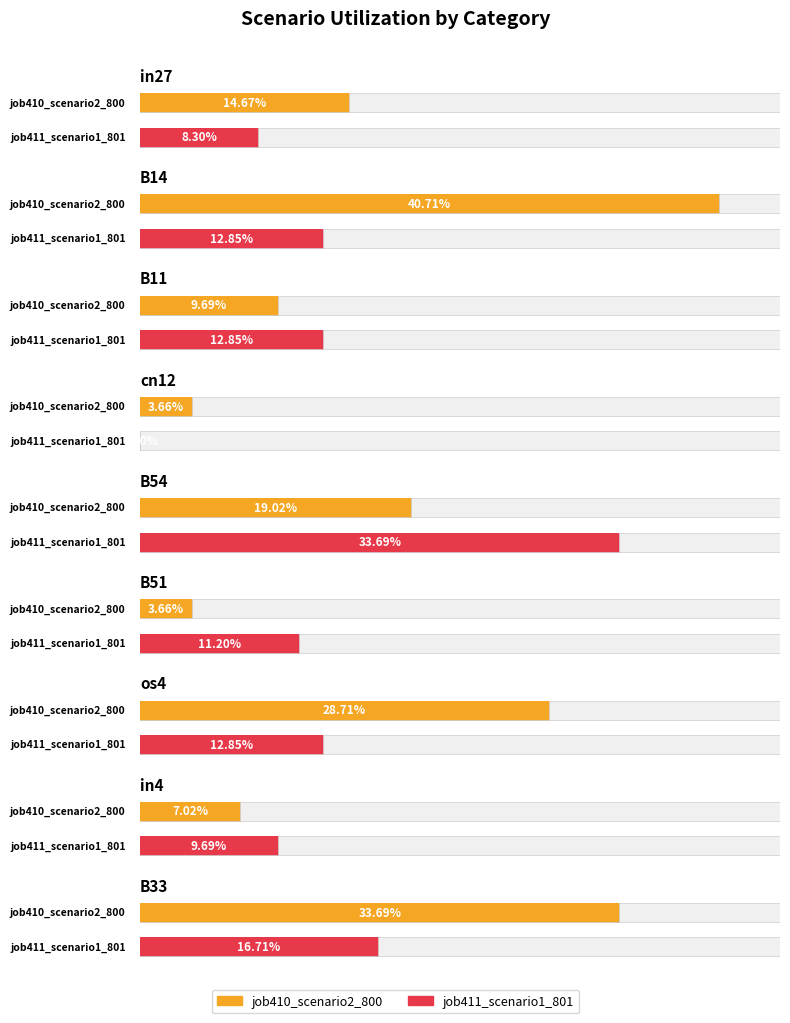

The value of job410_scenario2_800 at os4 is 0.3. True or false?

True